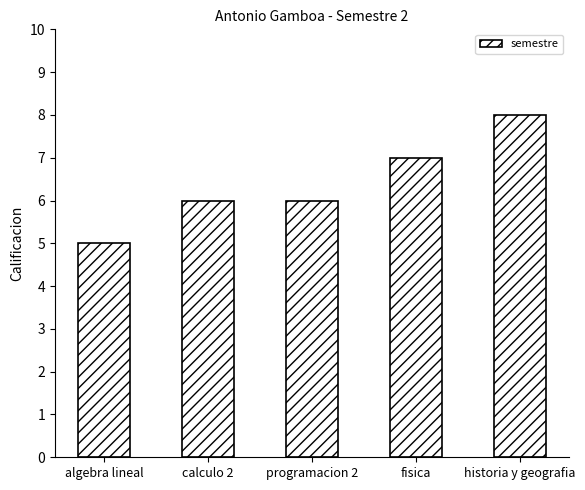

True or false: the data shows 6 at programacion 2.

True